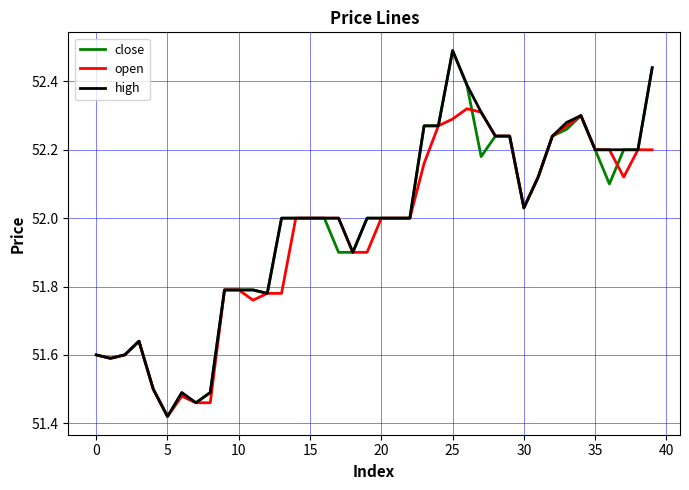

What is the maximum value for close?

52.5